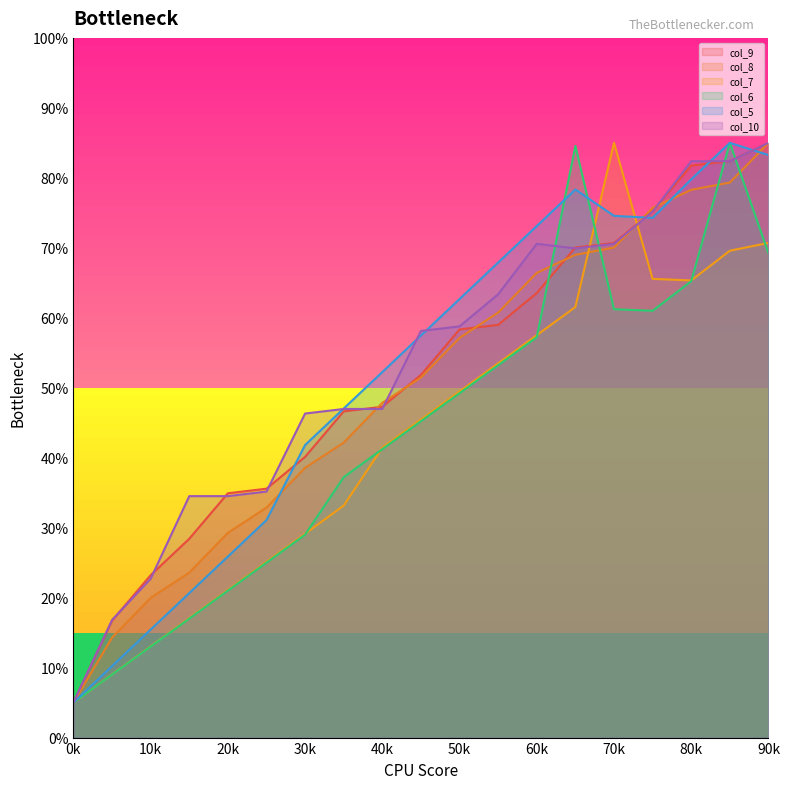

True or false: col_8 has more than 0 interior local peaks.

False